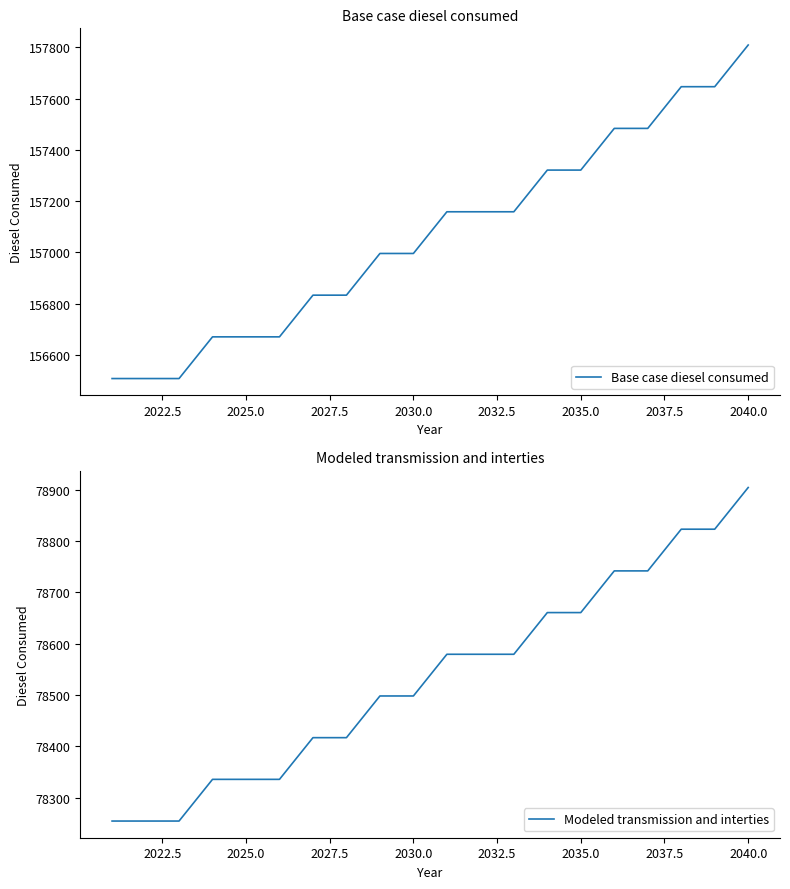

What is the highest value of the Base case diesel consumed series?

157808.8